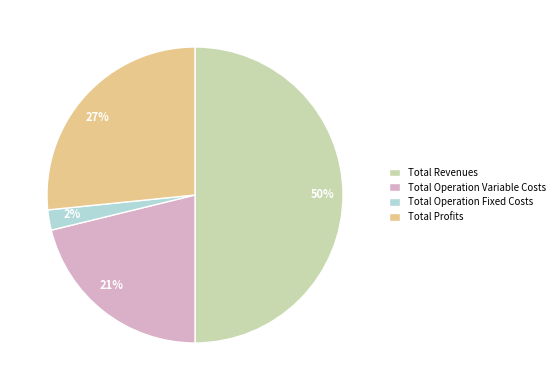

Does Total Operation Fixed Costs account for over 50% of the chart?

No